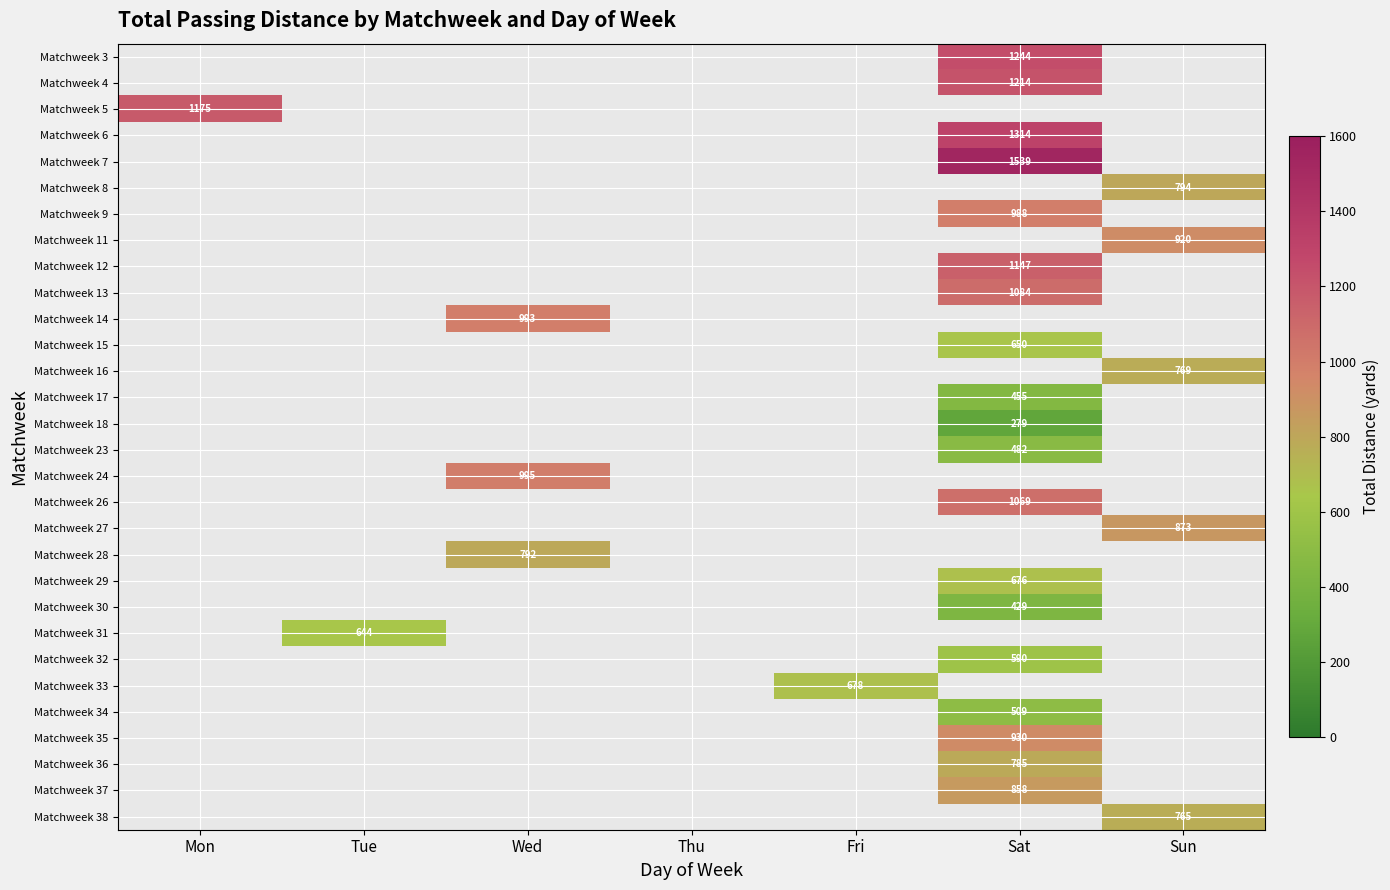

What is the maximum value shown in the chart?

1539.0